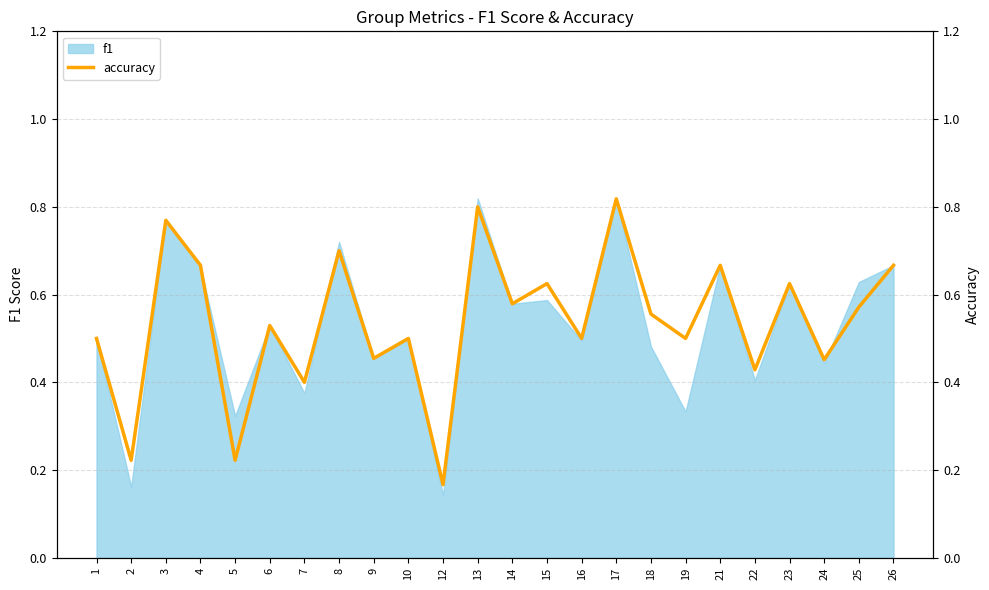

At which category does the chart reach its minimum across all series?

12